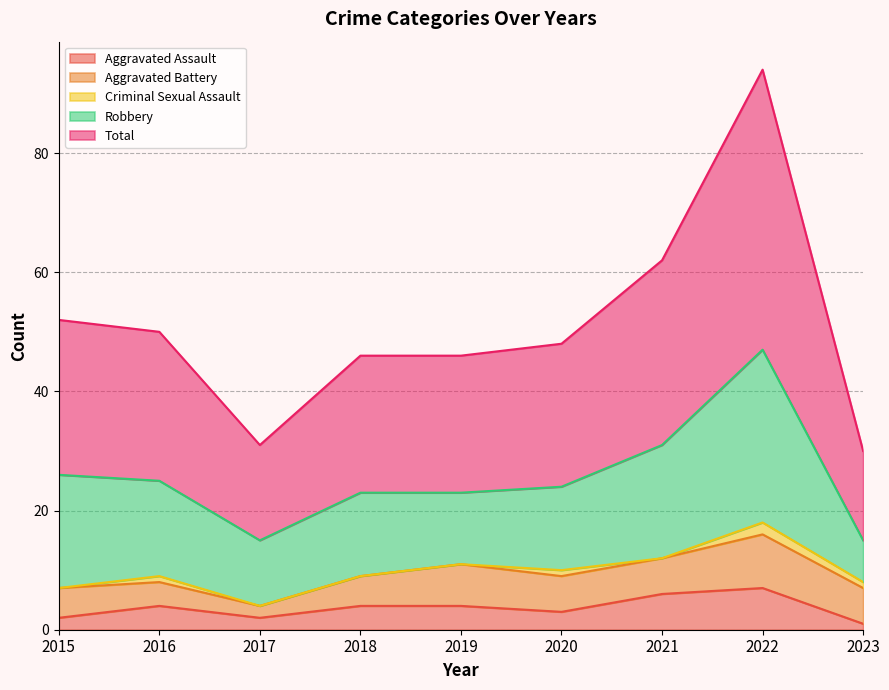

What is the average value of the Aggravated Battery series?

6